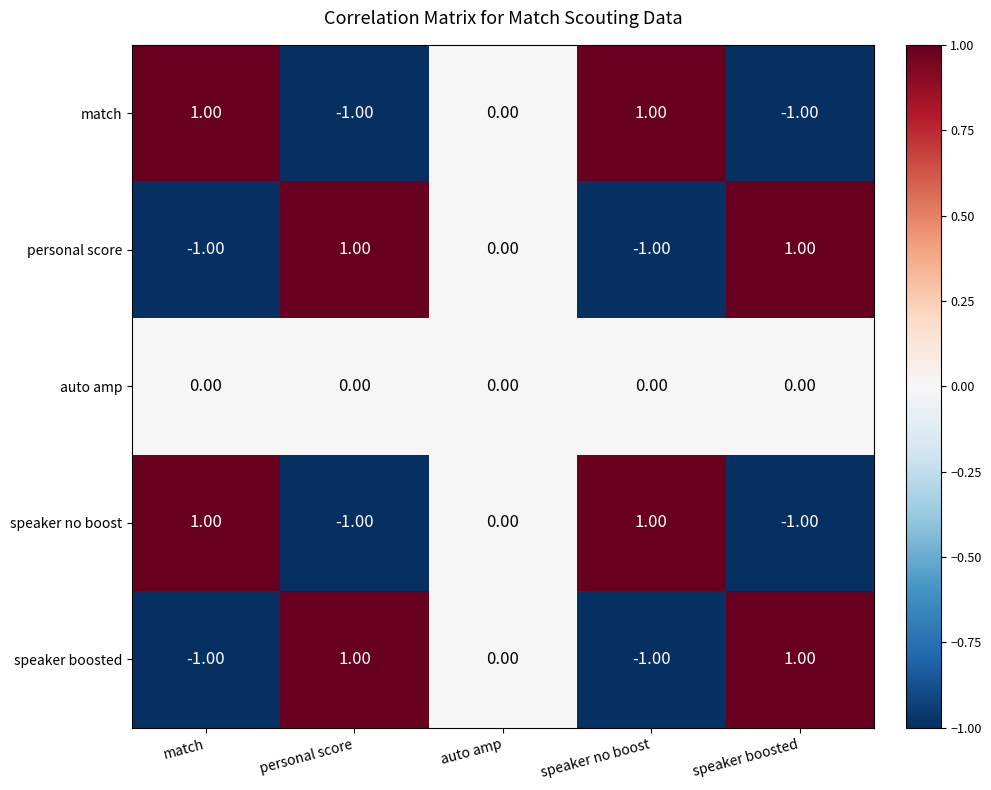

At which label is personal score closest to 0?

auto amp